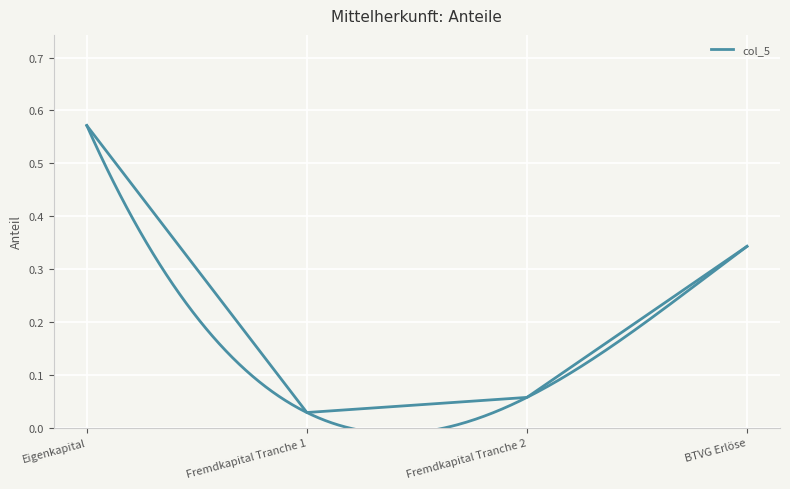

What is the difference between the values at Fremdkapital Tranche 1 and BTVG Erlöse?

0.3